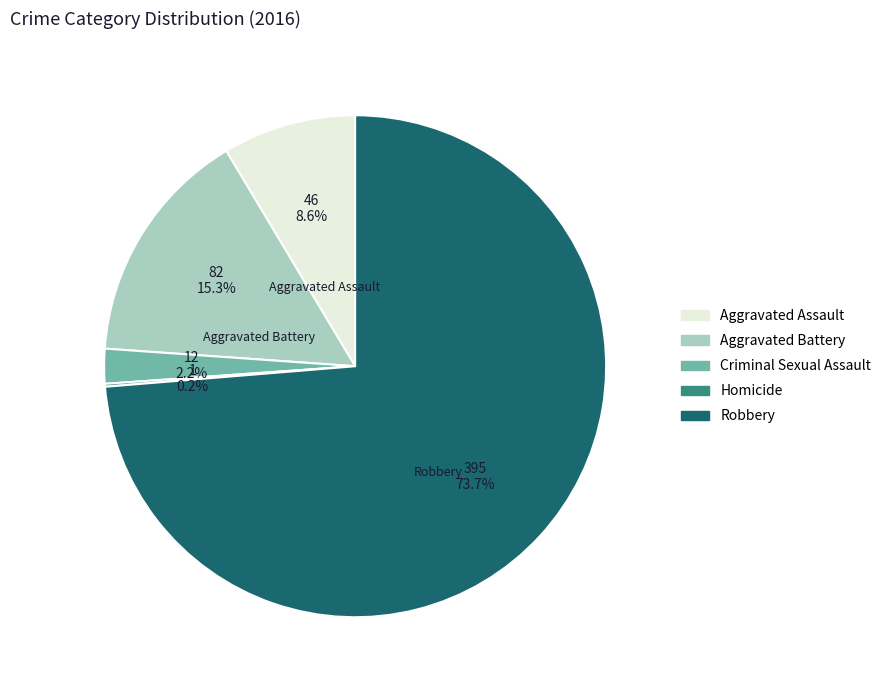

To the nearest percent, what portion does Criminal Sexual Assault represent?

2%